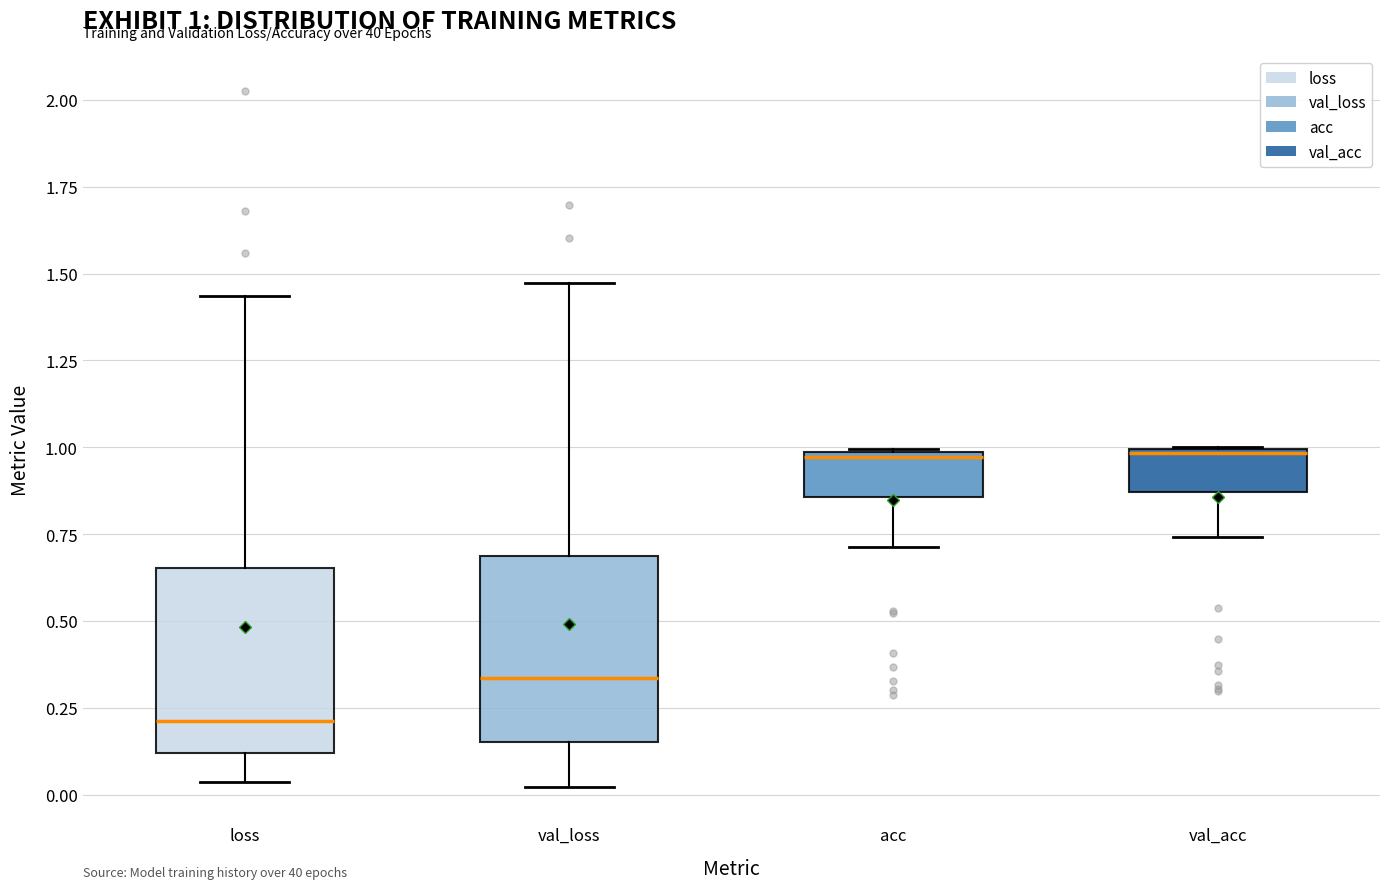

Which box's median line is the lowest?

loss